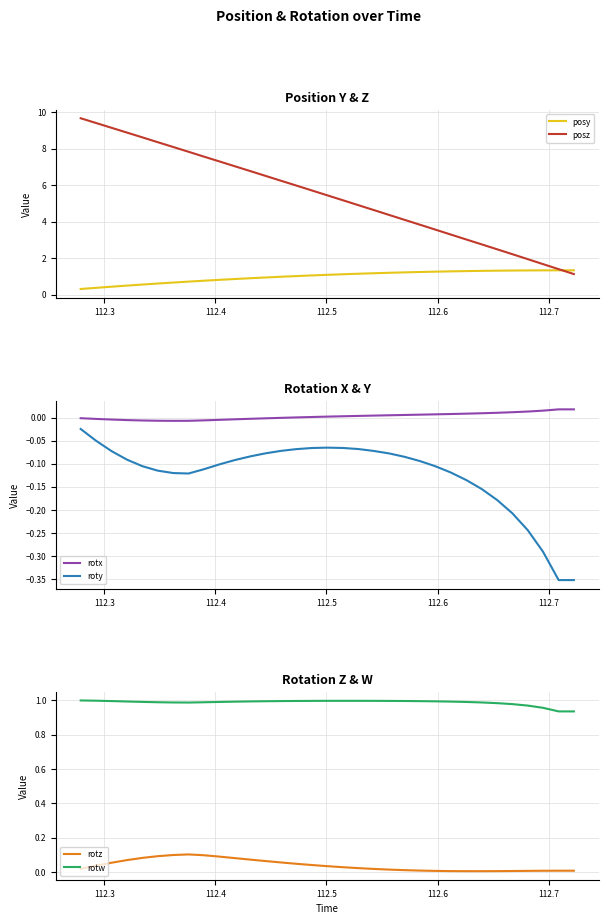

What is the highest value of the posy series?

1.3